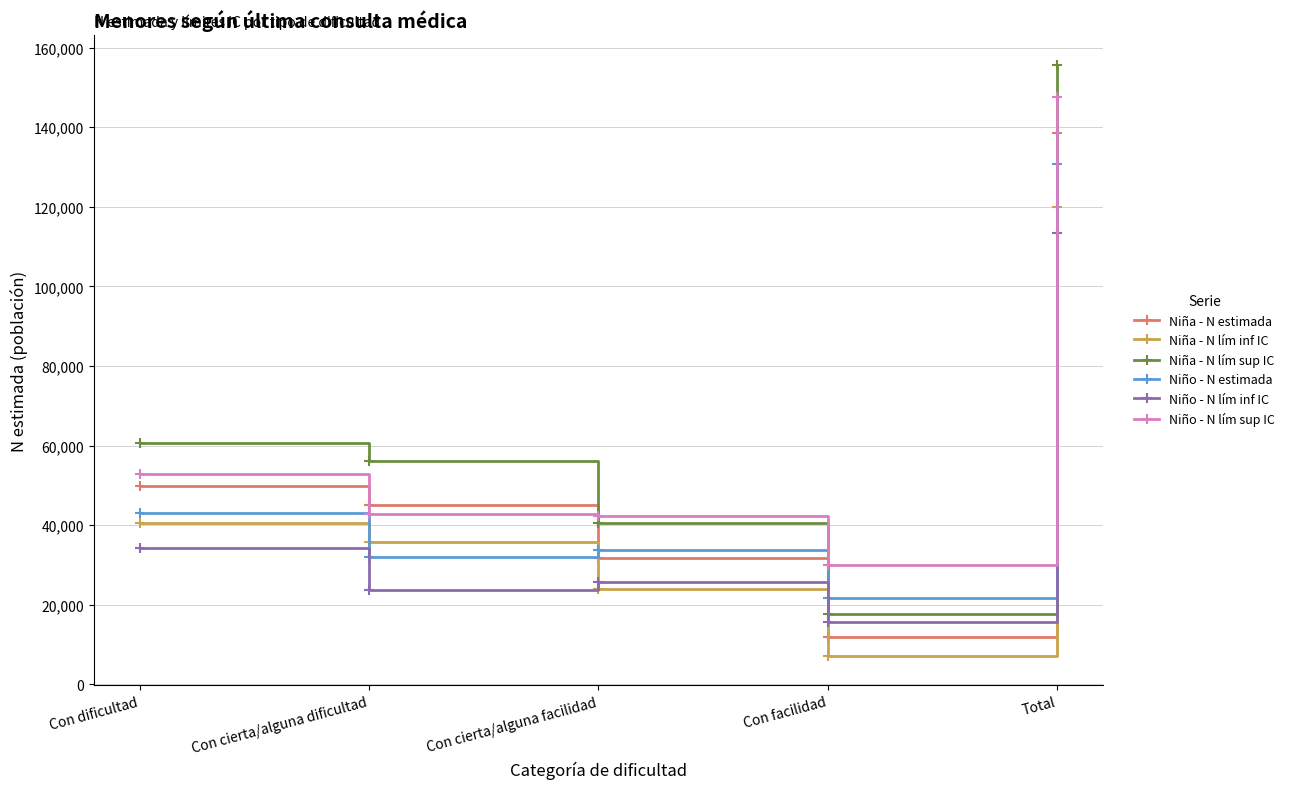

What is the total value across all series at Con cierta/alguna facilidad?

198081